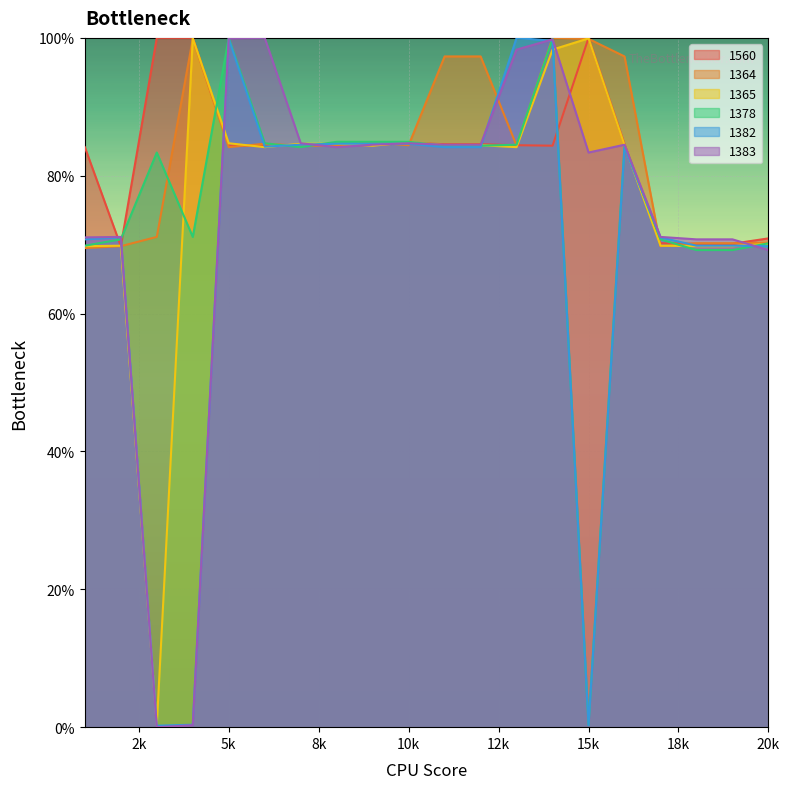

At which label is 1365 closest to 50?

1